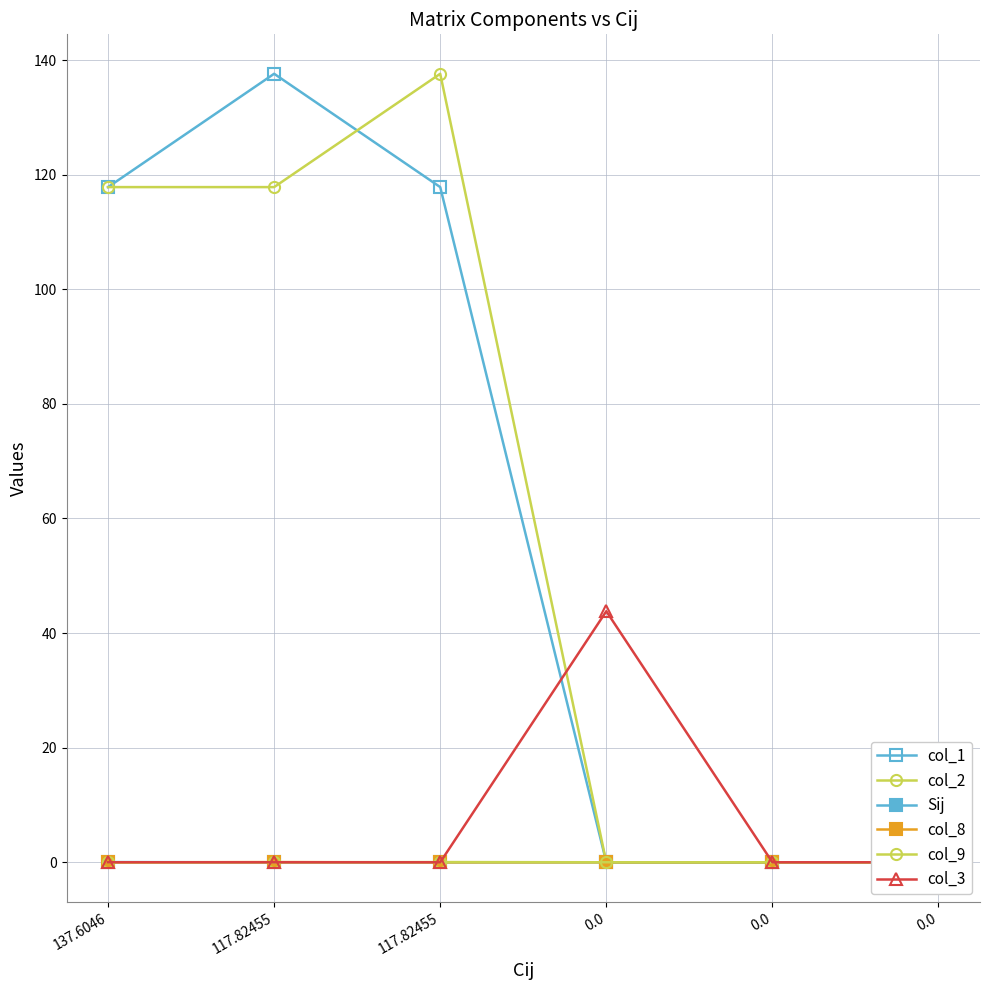

In col_9, how many points are higher than both neighbors (excluding endpoints)?

1